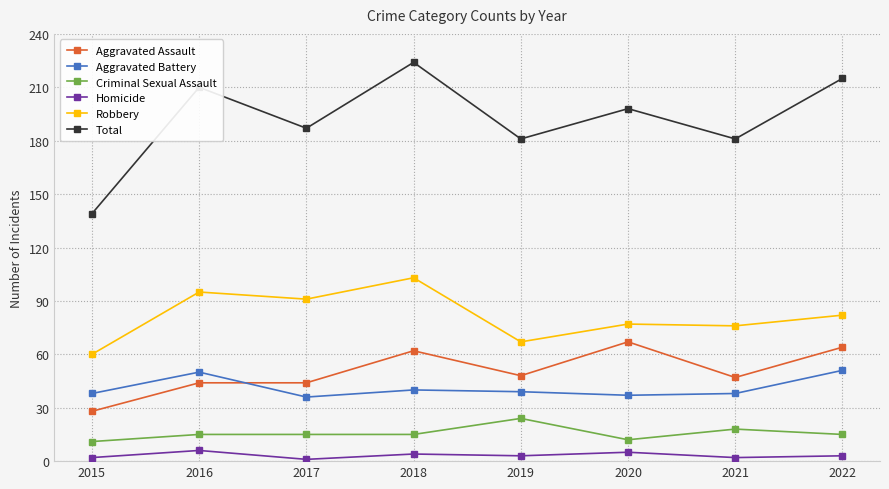

What is the highest value of the Aggravated Battery series?

51